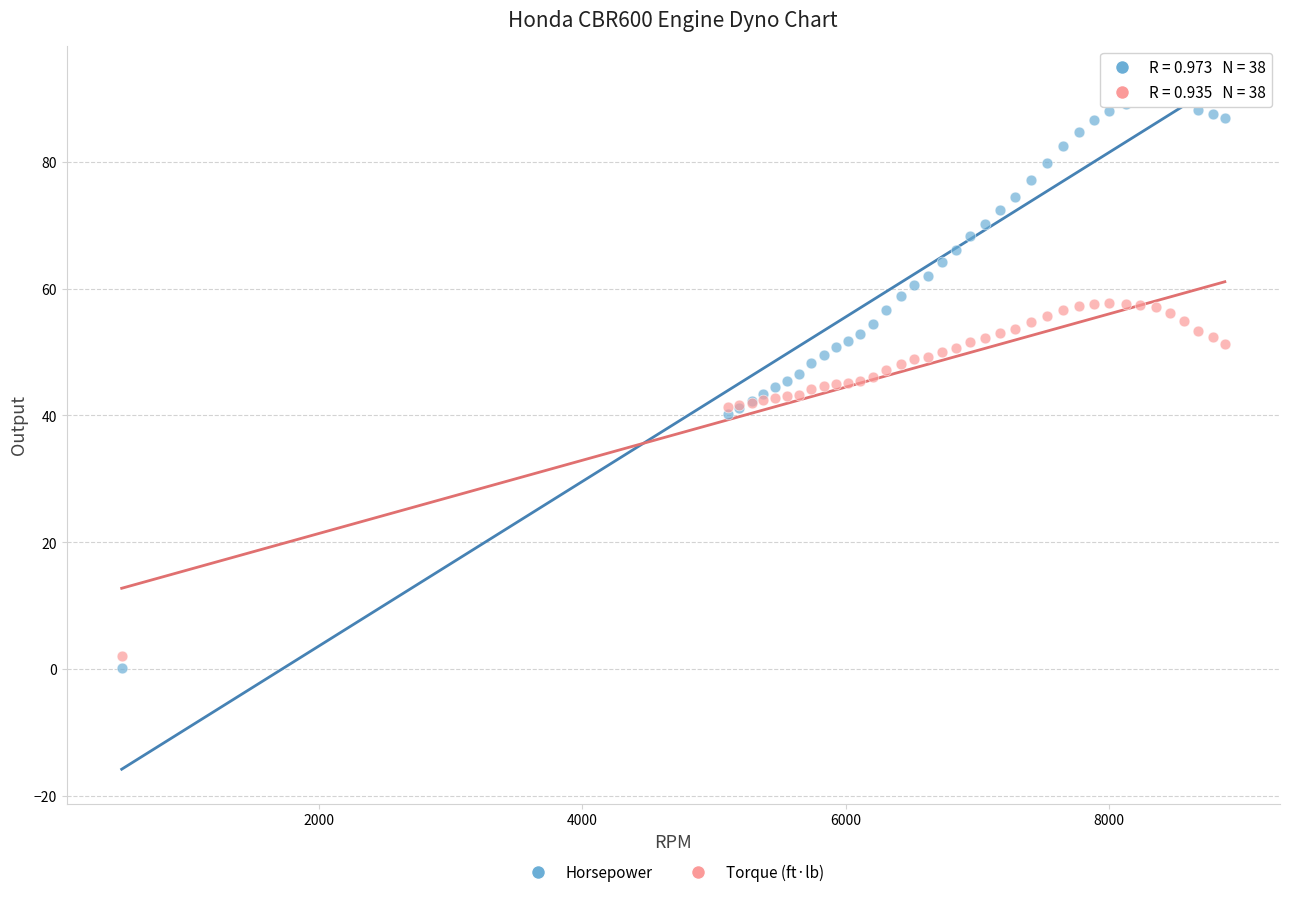

Which series has the widest spread of Y values?

Horsepower